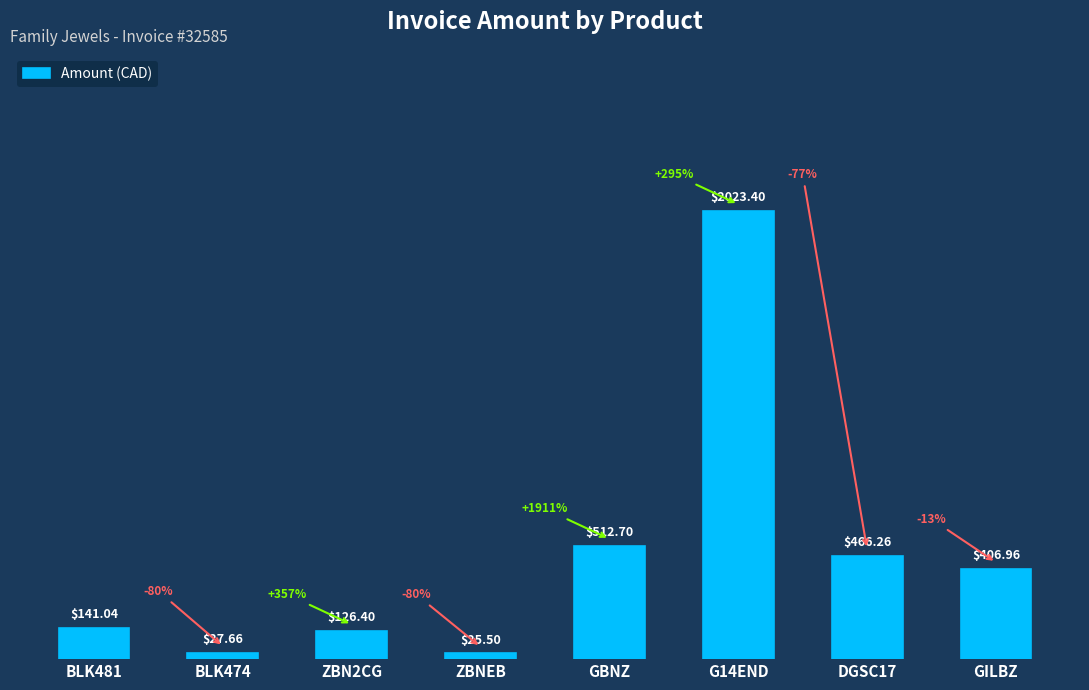

At which category does the chart reach its minimum across all series?

ZBNEB